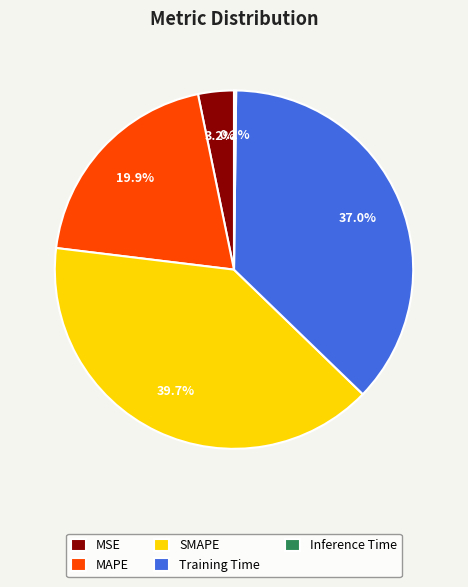

Which category has the biggest portion of the pie?

SMAPE